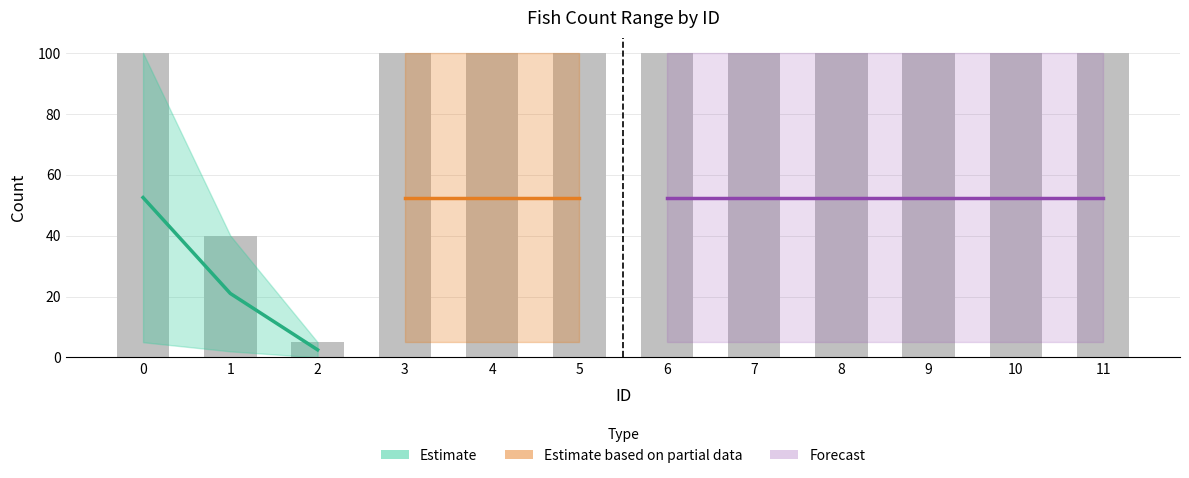

What is the value of the 8th bar from the left?

100